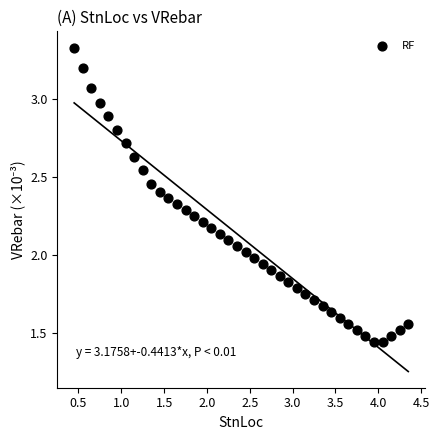

What is the range of X values (max minus min)?

3.9